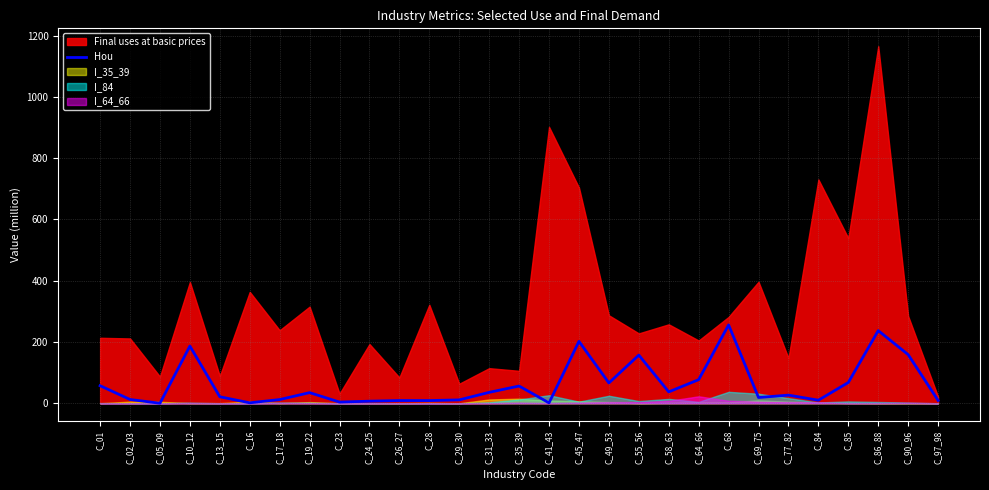

What is the label of the 1st point from the left?

C_01